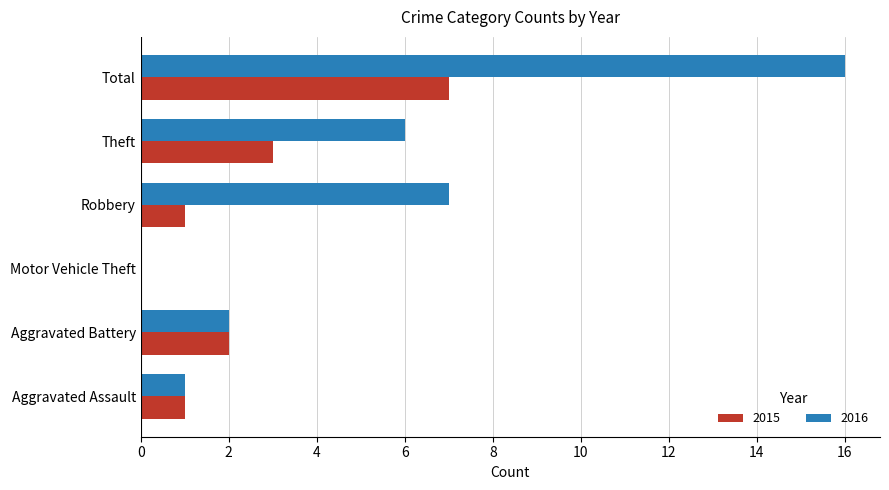

What is the sum of the 2016 values at Theft and Motor Vehicle Theft?

6